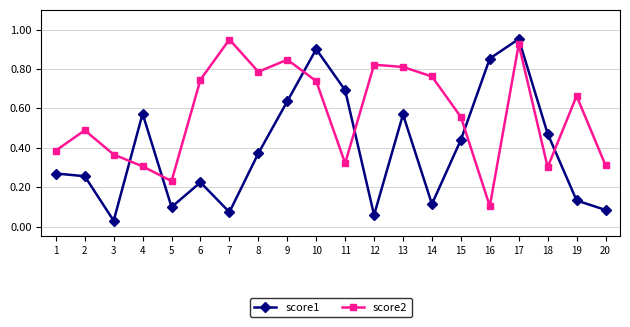

Where is score1 nearest to the value 0?

3